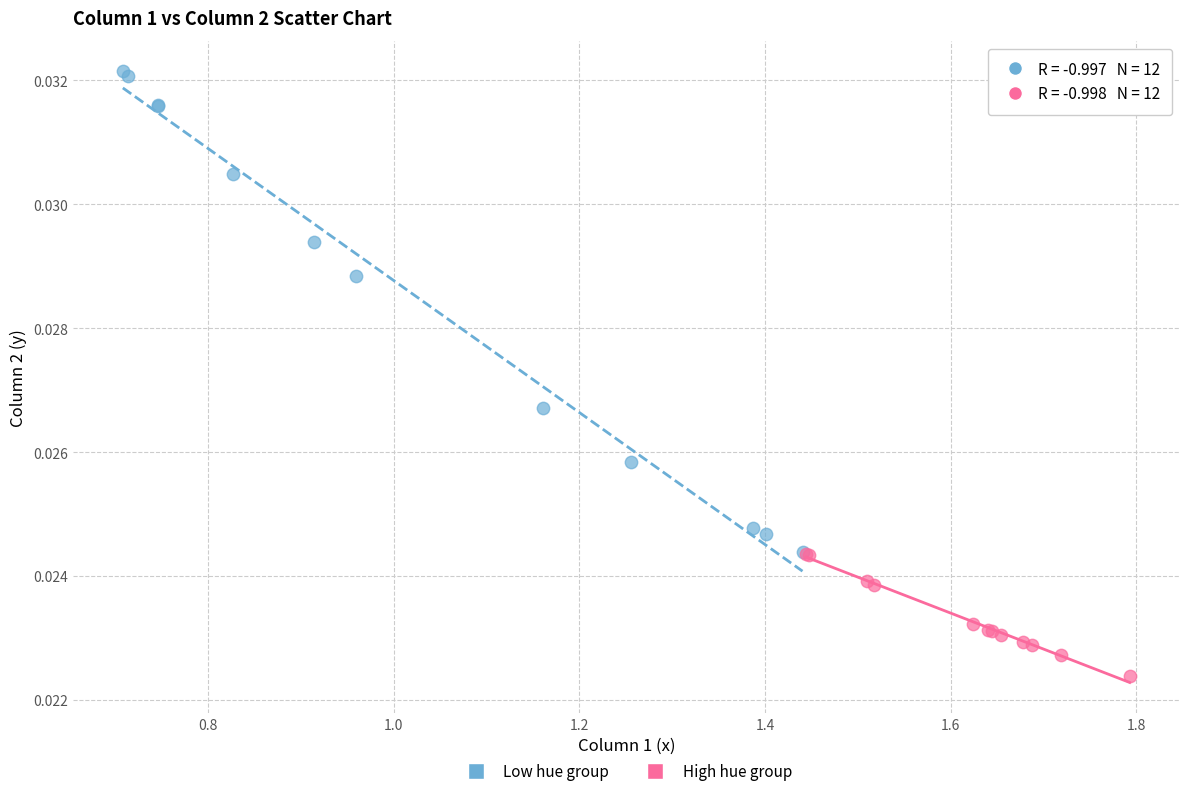

Which series contains the highest Y value?

Low hue group